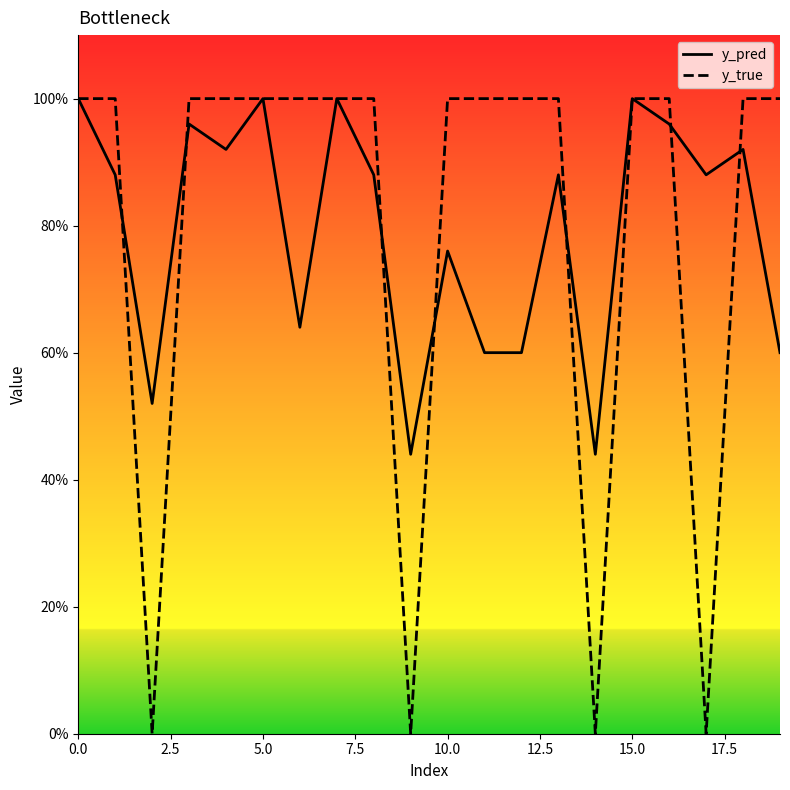

How many values in y_true are above zero?

16